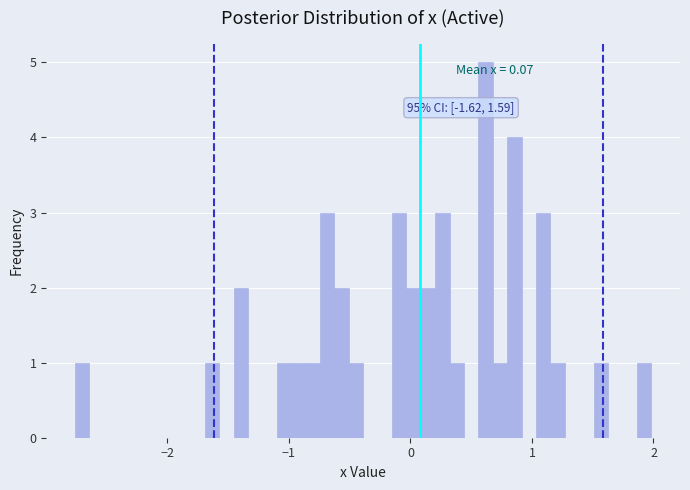

Read against the x-axis, roughly where is the centre of the tallest bar?

0.6